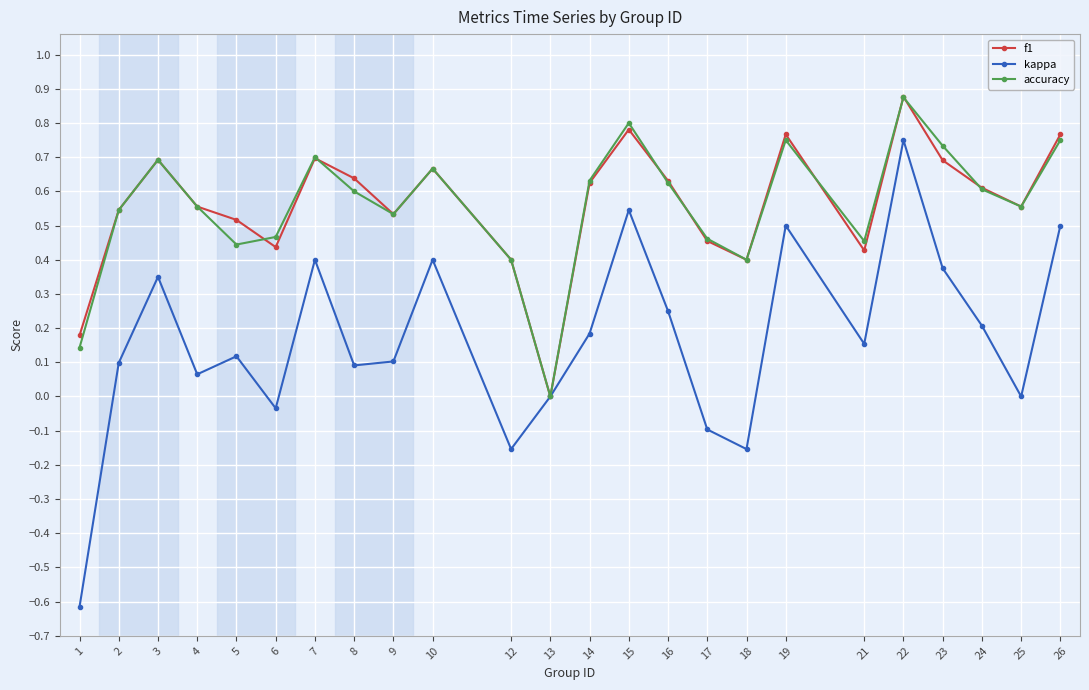

How many values in the accuracy series exceed 0?

23